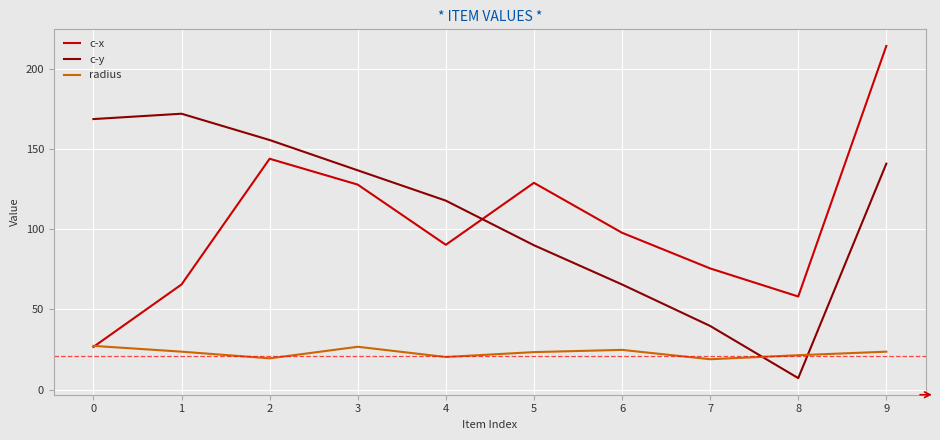

Which series has the largest total across all categories?

c-y